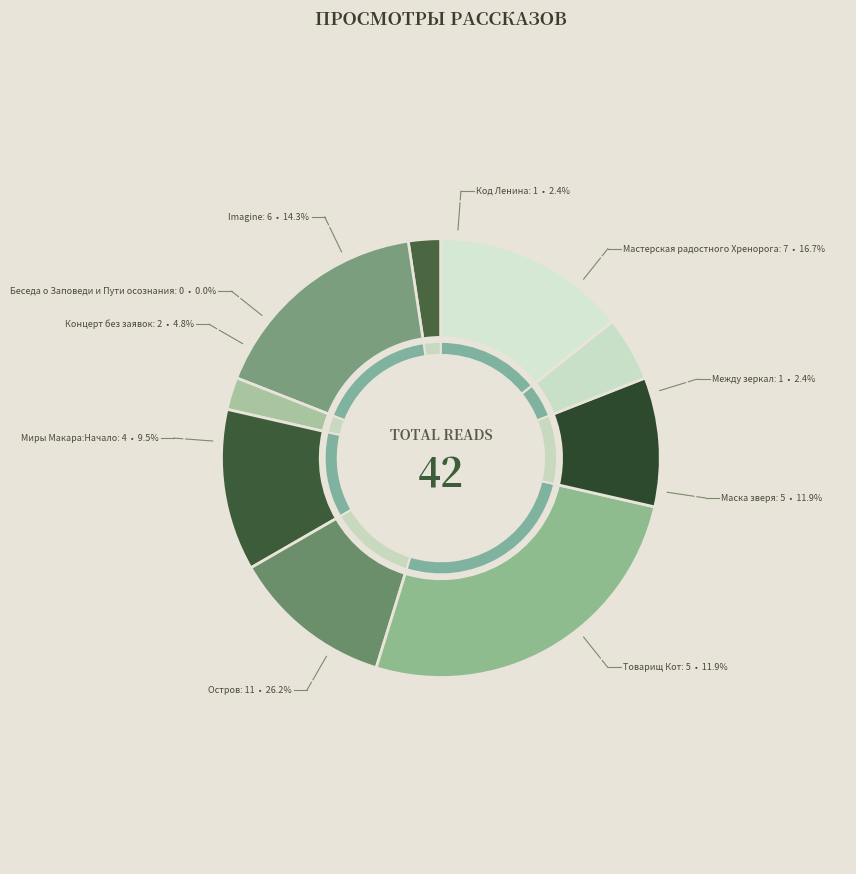

Rank the categories by value from highest to lowest.

Остров, Мастерская радостного Хренорога, Imagine, Маска зверя, Товарищ Кот, Миры Макара:Начало, Концерт без заявок, Код Ленина, Между зеркал, Беседа о Заповеди и Пути осознания